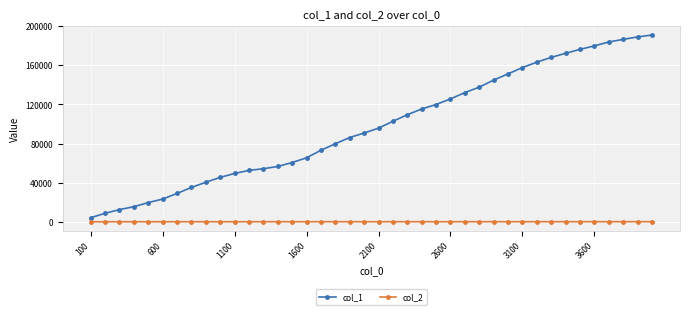

What is the smallest value displayed?

10